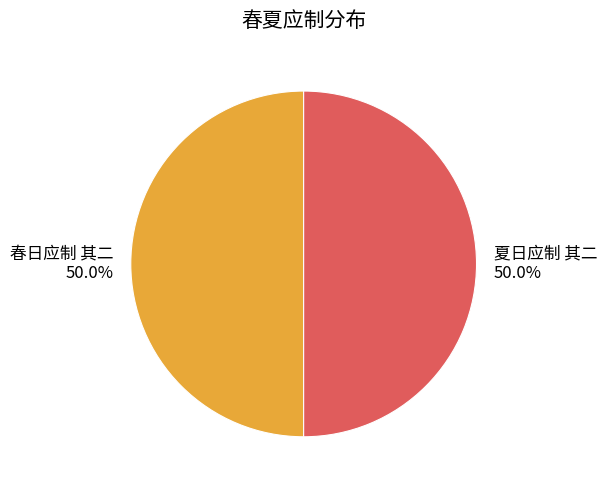

What percentage is the 春日应制 其二 slice, to the nearest percent?

50%